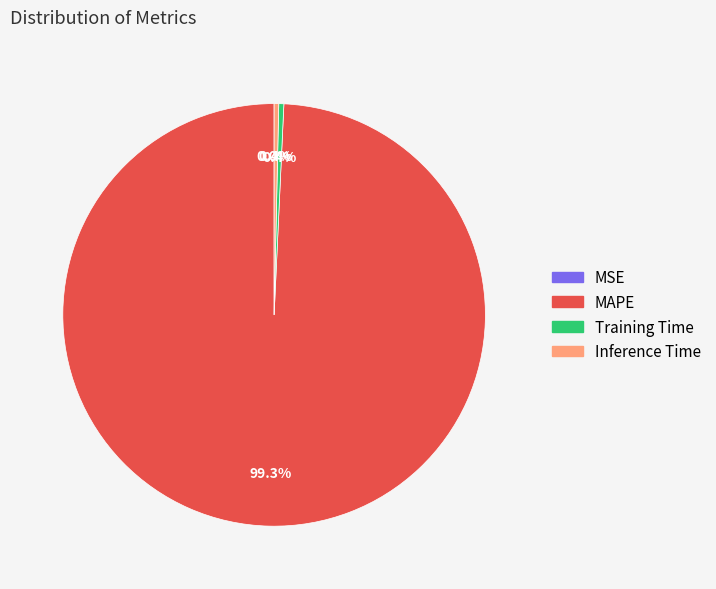

Which category has the biggest portion of the pie?

MAPE